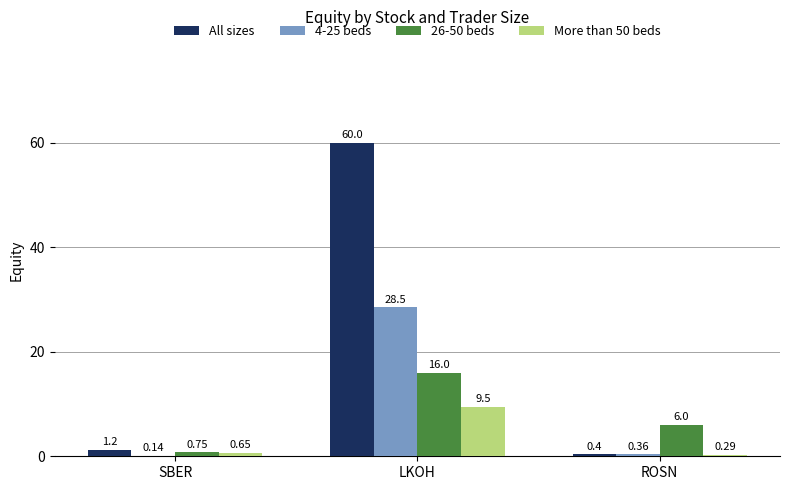

What is the total value across all series at LKOH?

114.0